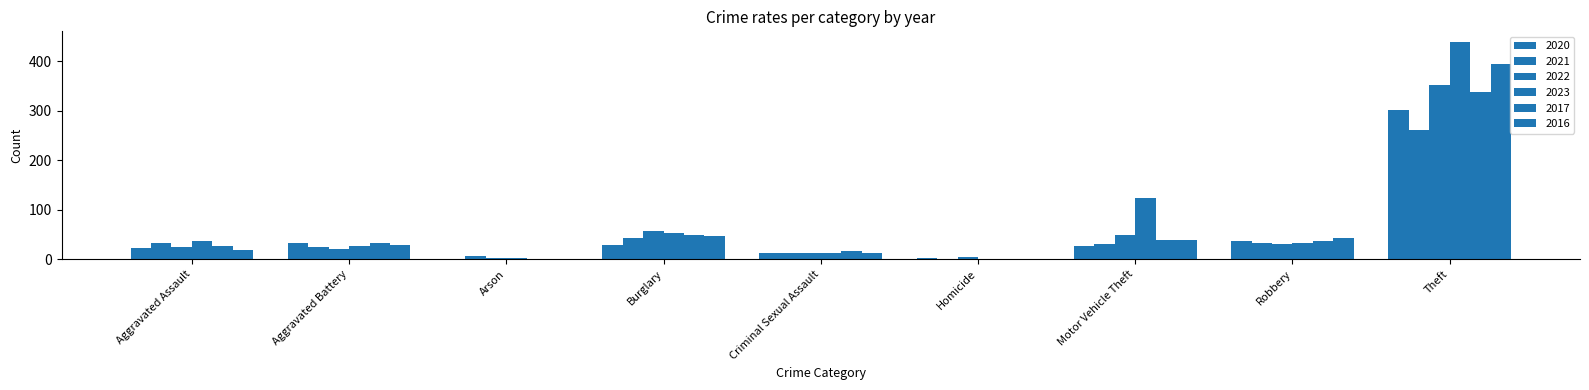

Count the number of categories in the chart.

9